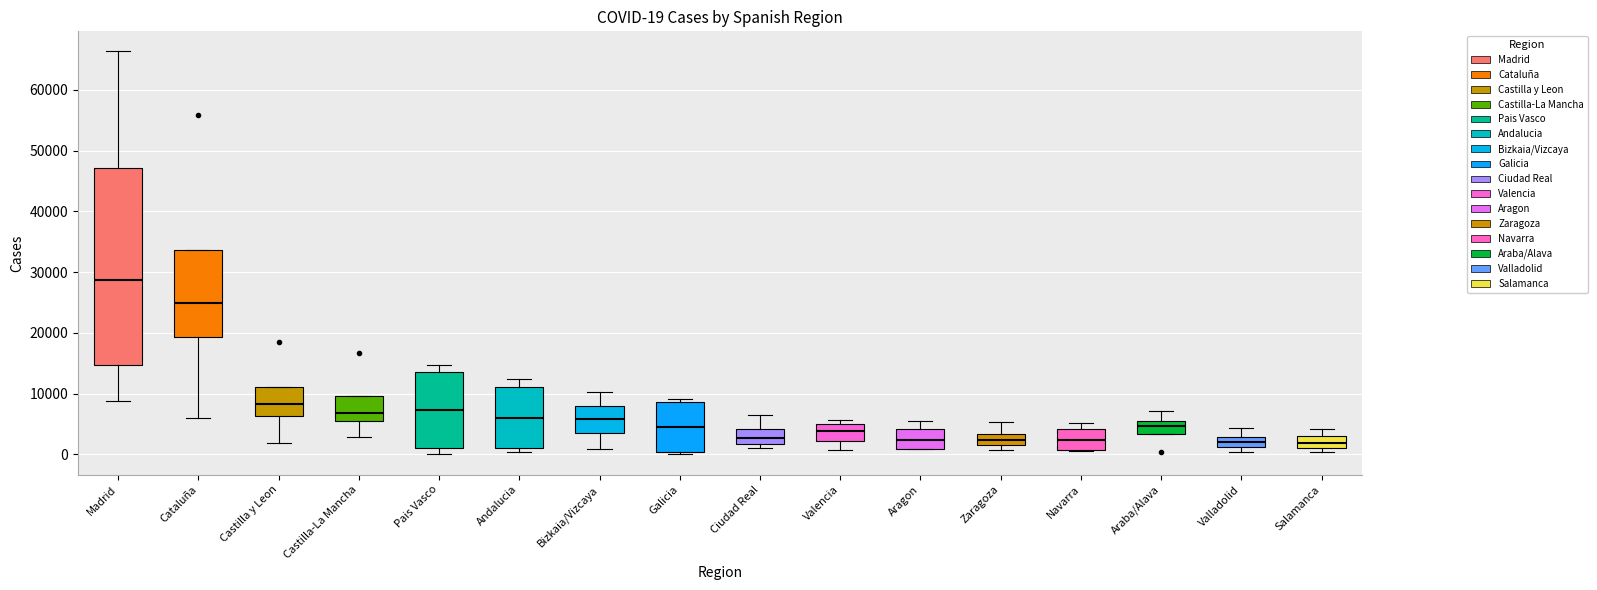

Which box is the tallest, from its lower edge to its upper edge?

Madrid